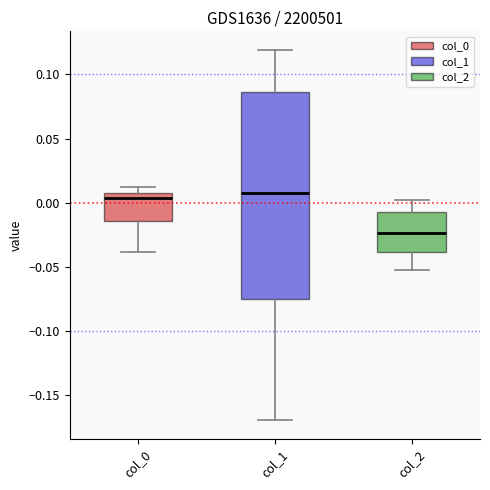

Comparing the boxes themselves (not the whiskers), which one is the tallest?

col_1